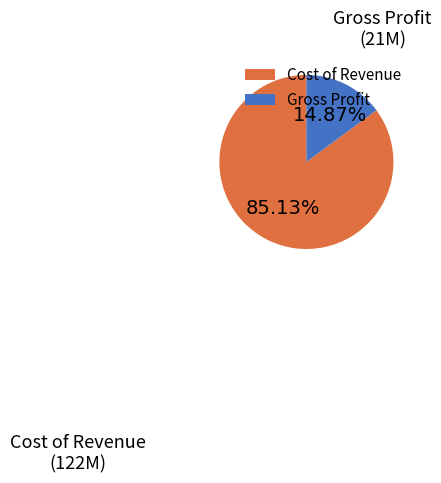

Which slice is the smallest?

Gross Profit